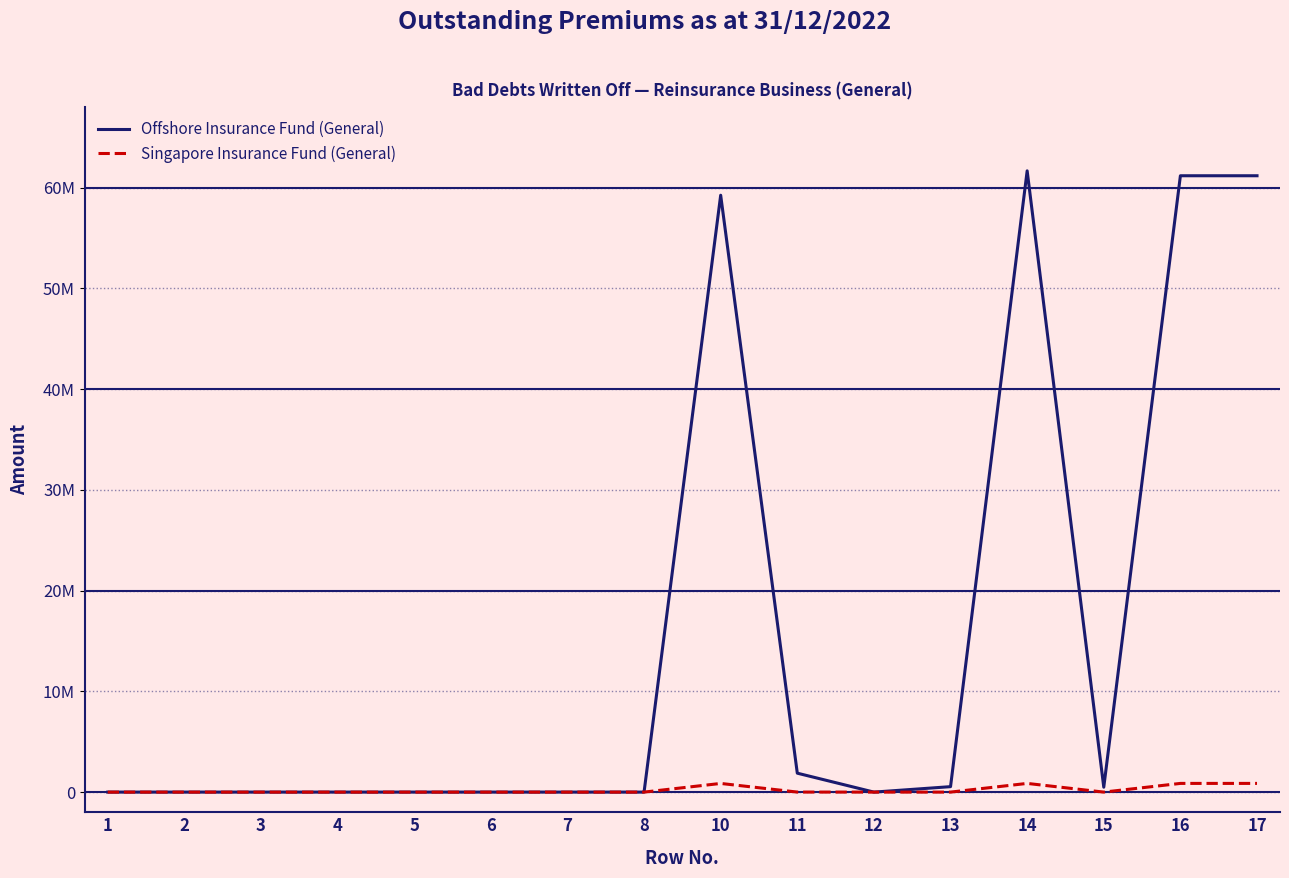

What is the difference between the Offshore Insurance Fund (General) values at 16 and 3?

61188942